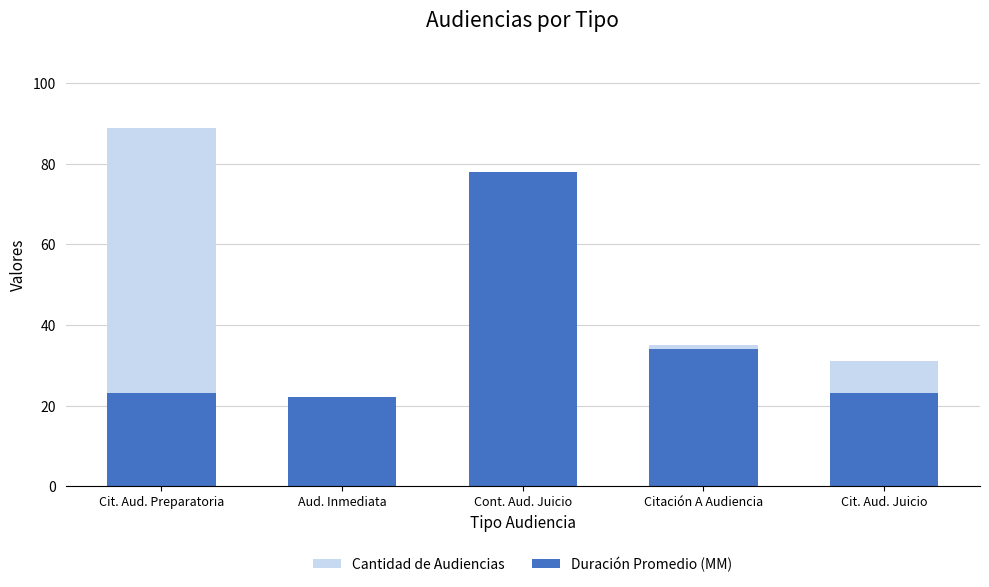

What is the smallest value displayed?

2